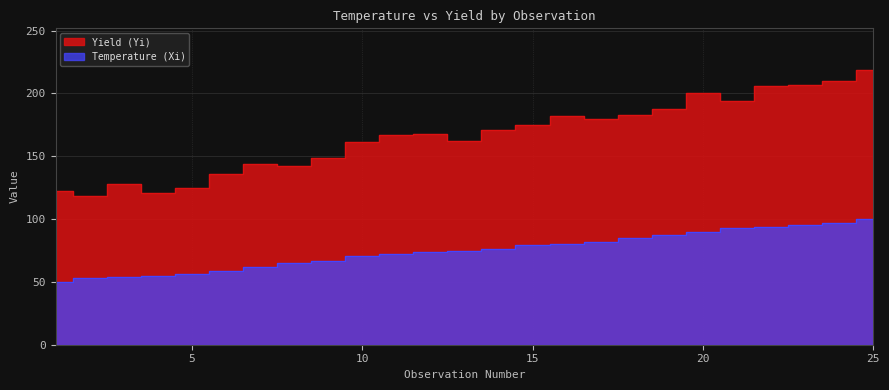

Where is Temperature (Xi) nearest to the value 75?

13